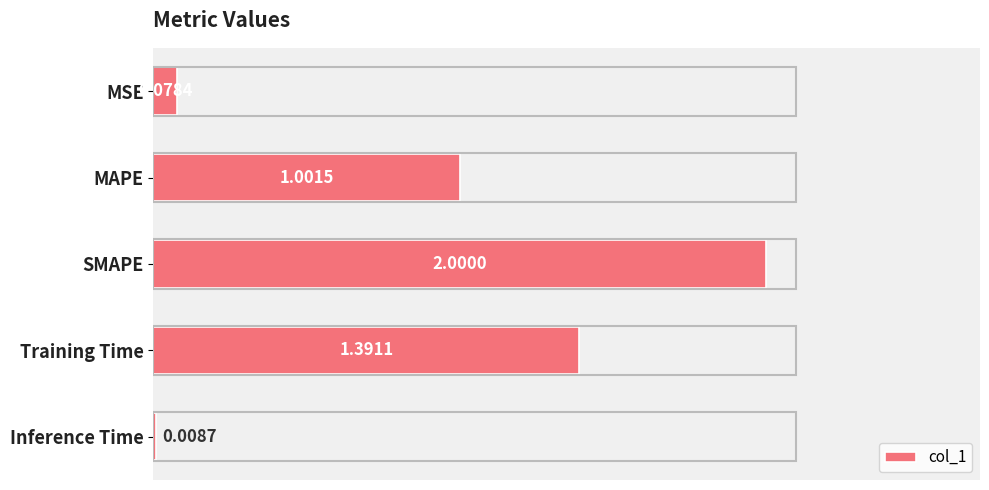

Count the number of values greater than 1.

3